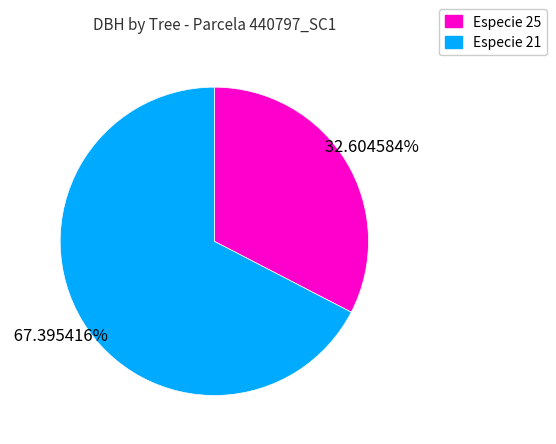

Is there a majority slice in this chart?

Yes